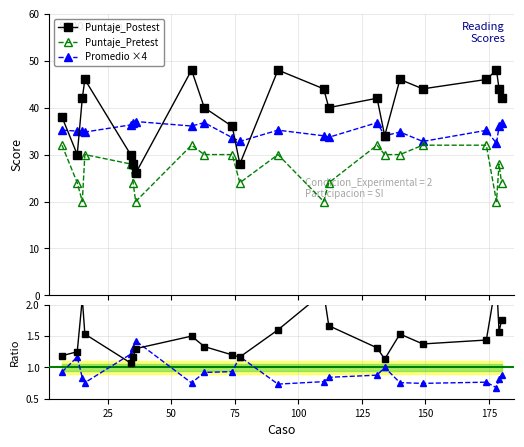

True or false: Promedio ×4 has more than 2 points higher than both neighbors.

True